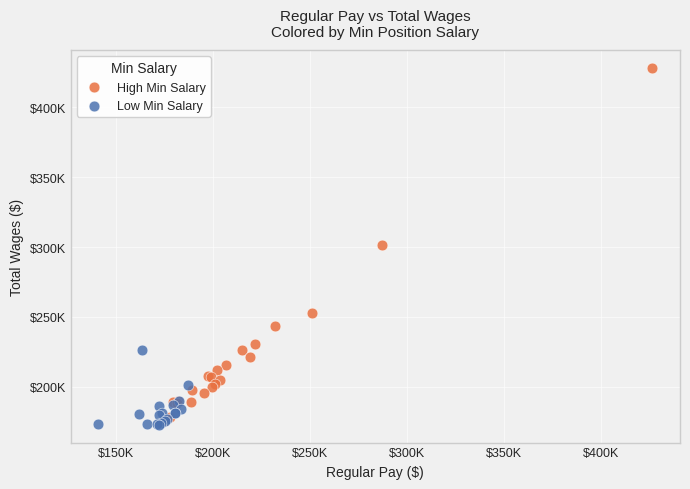

What are all the series names shown in the legend?

High Min Salary, Low Min Salary